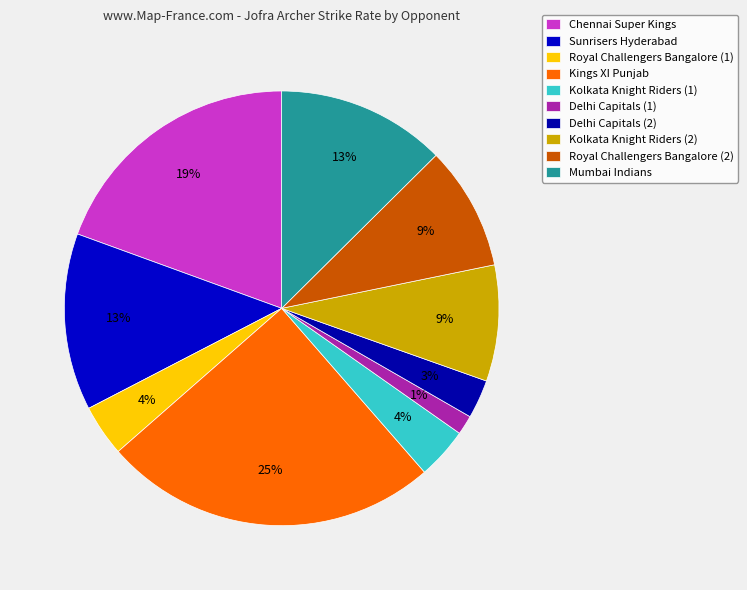

Does Sunrisers Hyderabad account for over 50% of the chart?

No